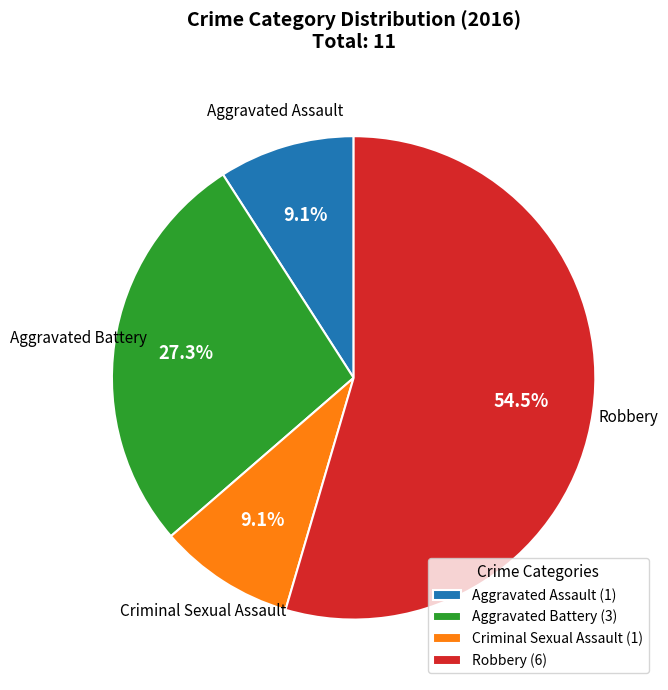

Is the sum of Robbery and Aggravated Battery greater than half?

Yes